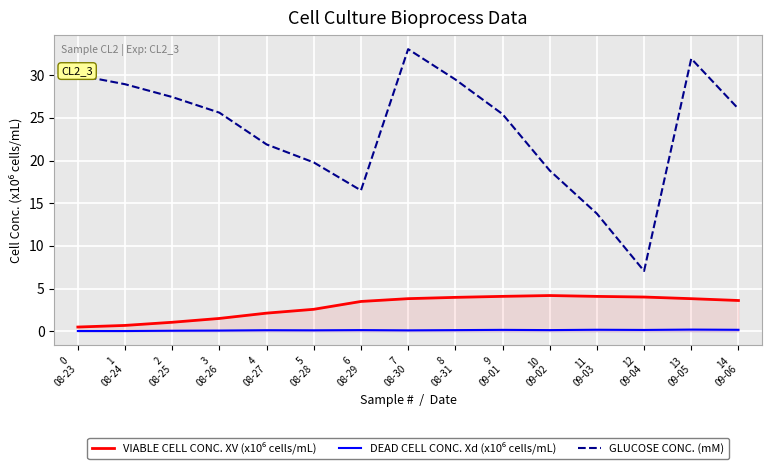

In GLUCOSE CONC. (mM), how many points are lower than both neighbors (excluding endpoints)?

2